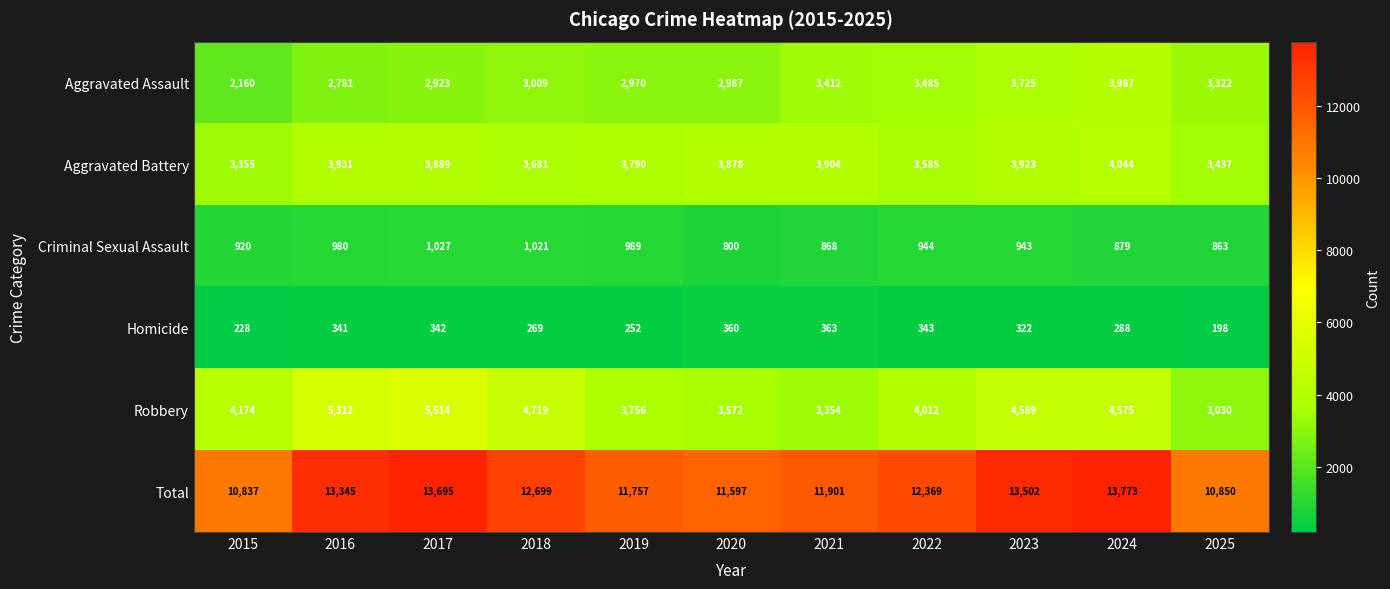

How many data points does each series have?

11